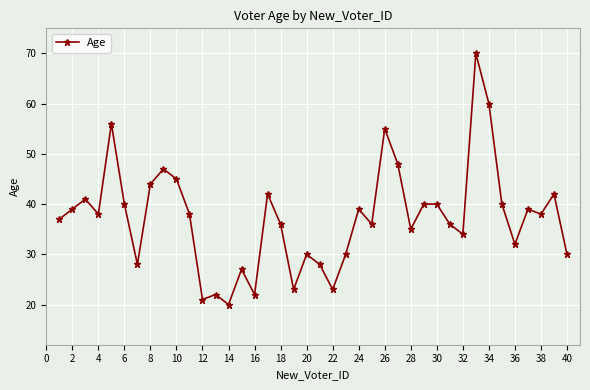

Count the number of categories in the chart.

40